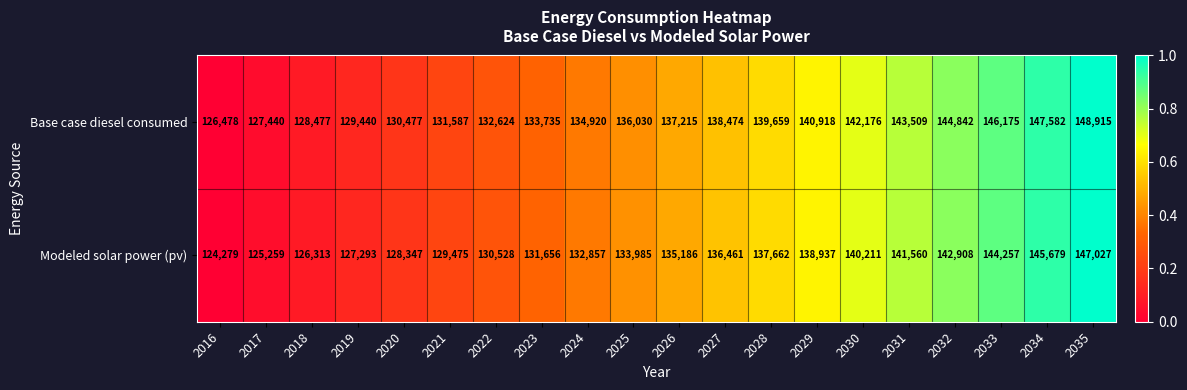

What is the total value across all series at 2020?

258824